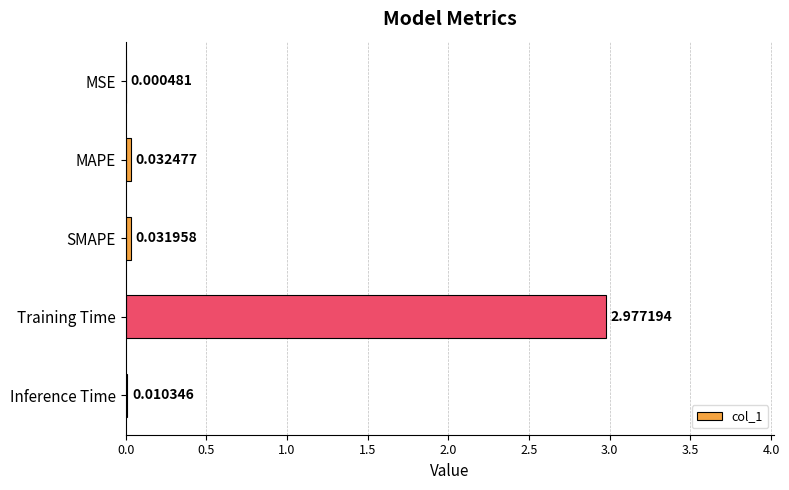

At which label is the value closest to 1?

MAPE